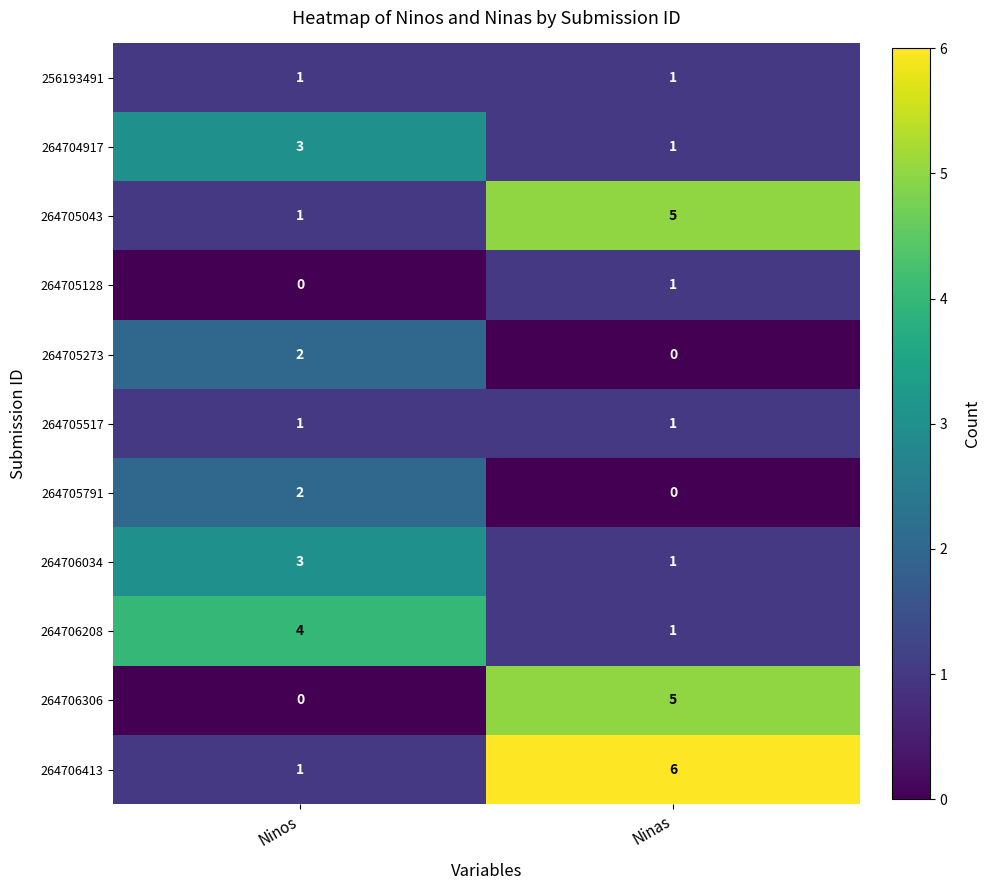

The 264704917 series shows 1 at Ninos. True or false?

False